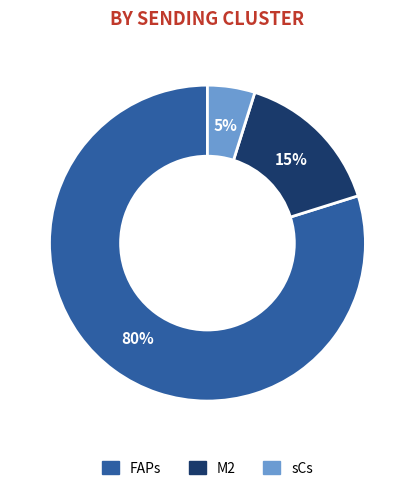

What percentage is the FAPs slice, to the nearest percent?

80%